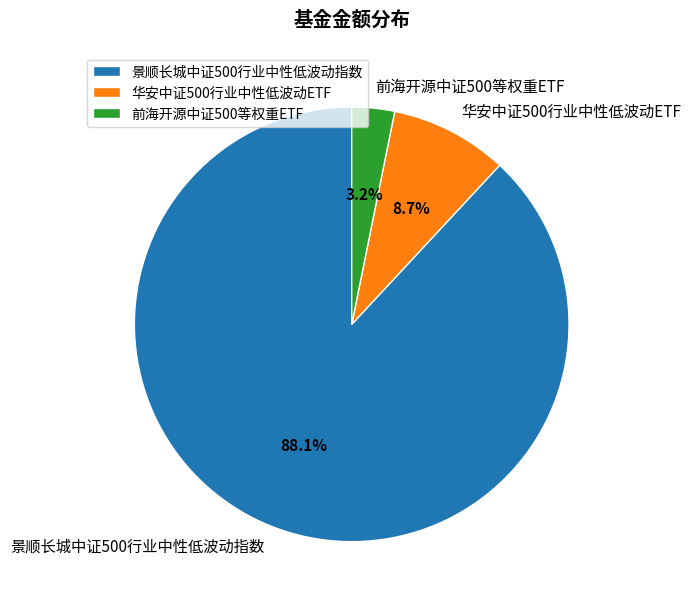

What percentage is the 华安中证500行业中性低波动ETF slice, to the nearest percent?

9%